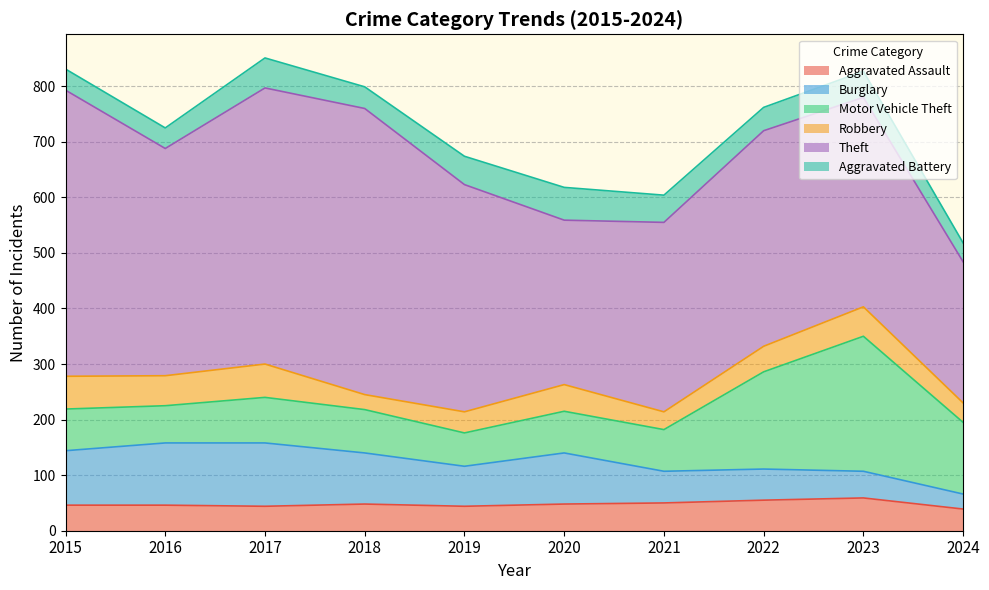

True or false: Aggravated Battery and Theft cross at least once.

False